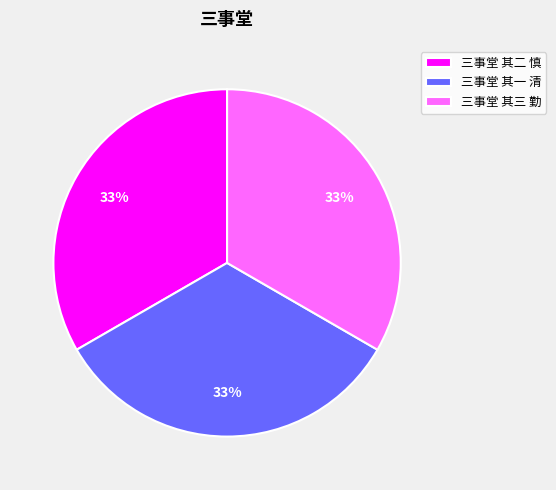

Is there any slice that represents more than half of the pie?

No